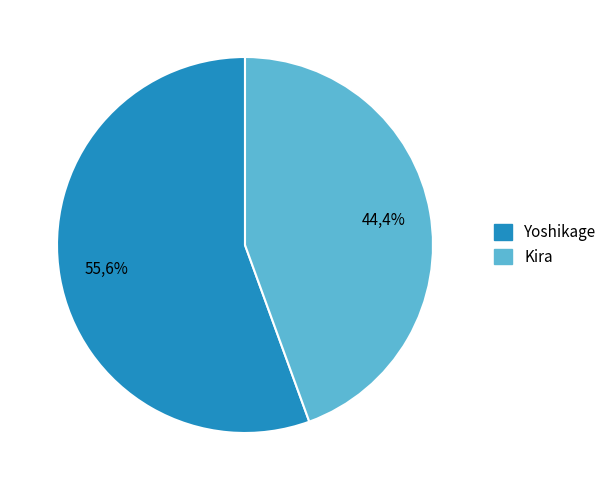

What percentage is NOT represented by Kira?

55.6%